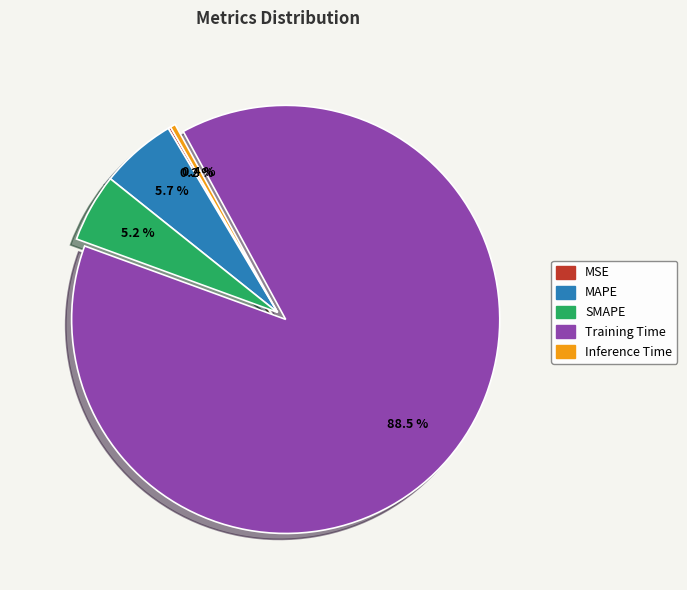

Does Training Time account for over 50% of the chart?

Yes